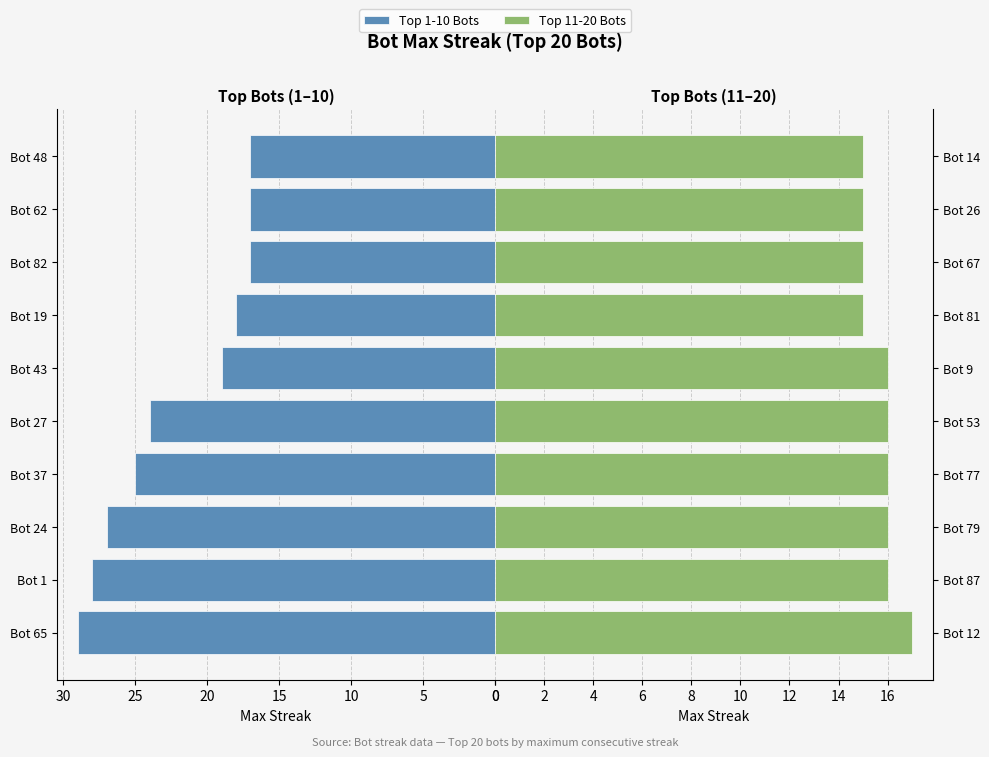

Are the bars horizontal?

Yes